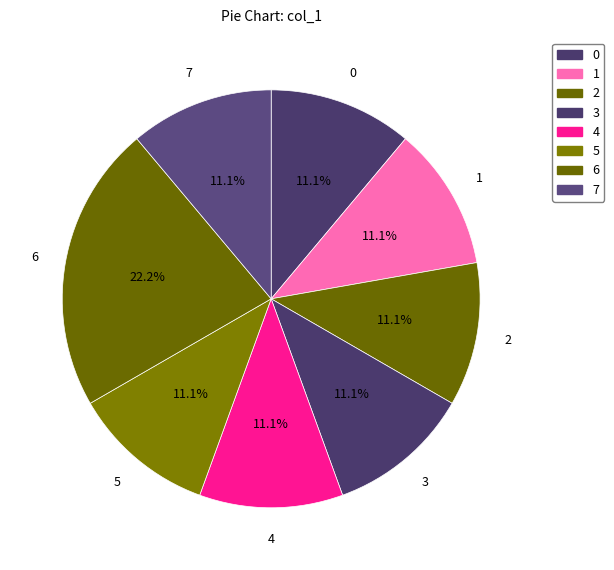

How many slices are in this pie chart?

8